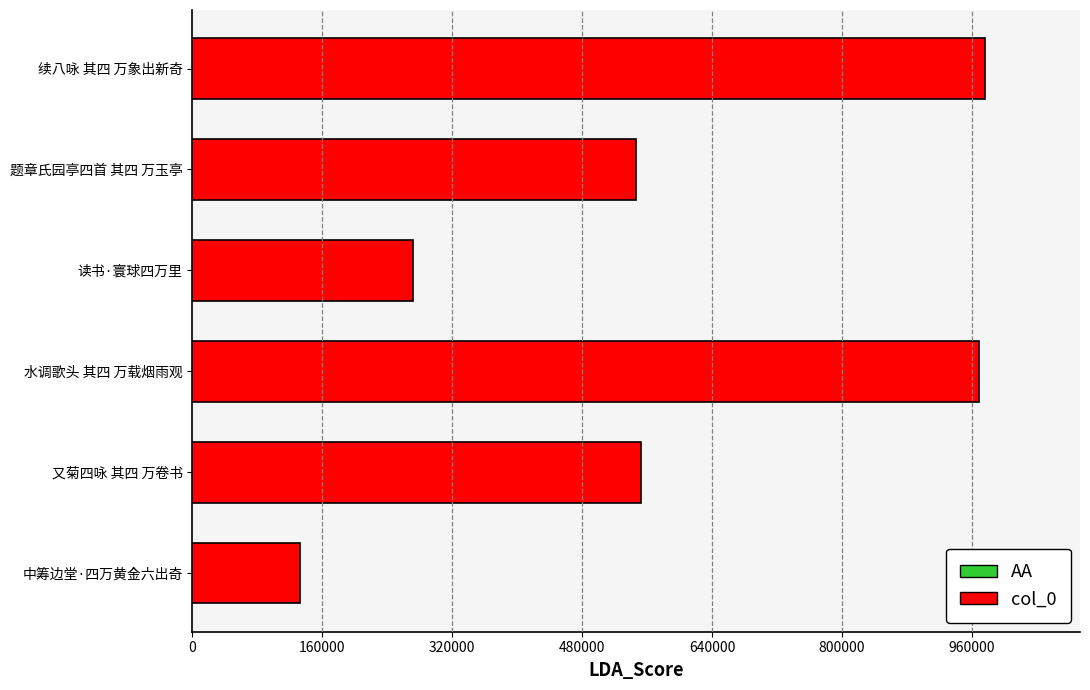

The value at 题章氏园亭四首 其四 万玉亭 is 546269. True or false?

True